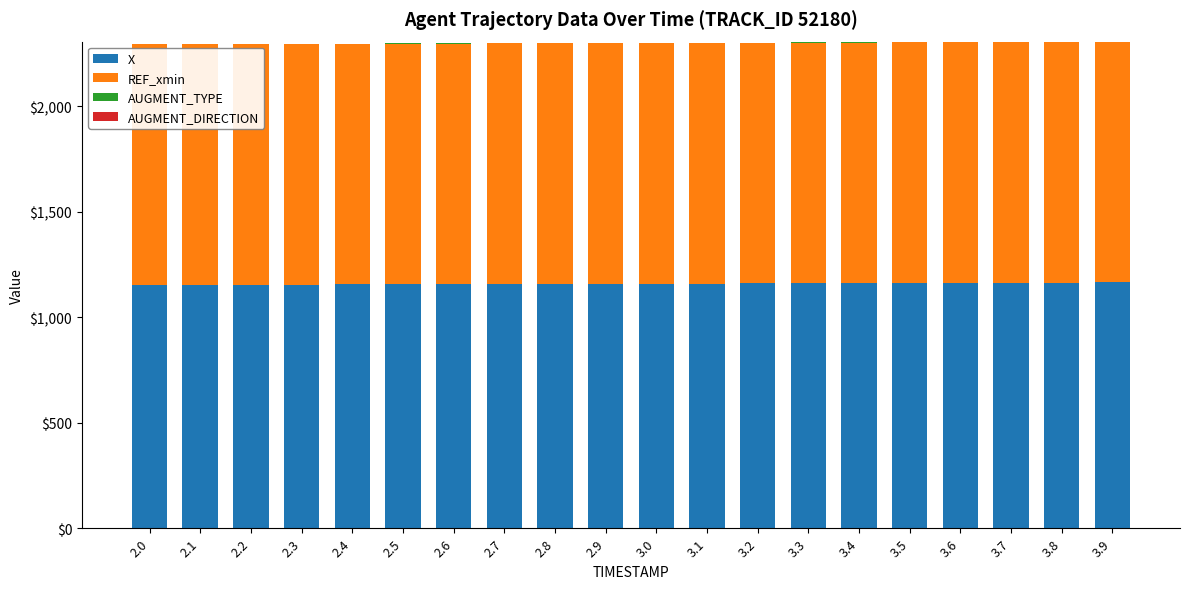

Does the chart contain stacked bars?

Yes